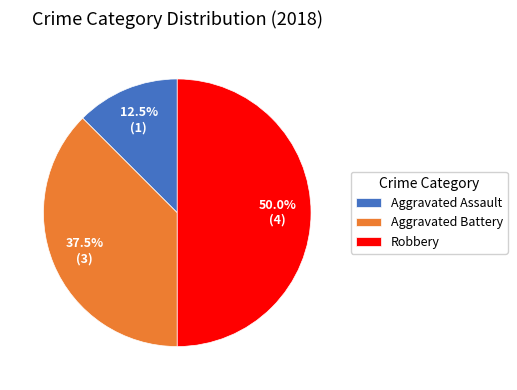

Which category has the biggest portion of the pie?

Robbery